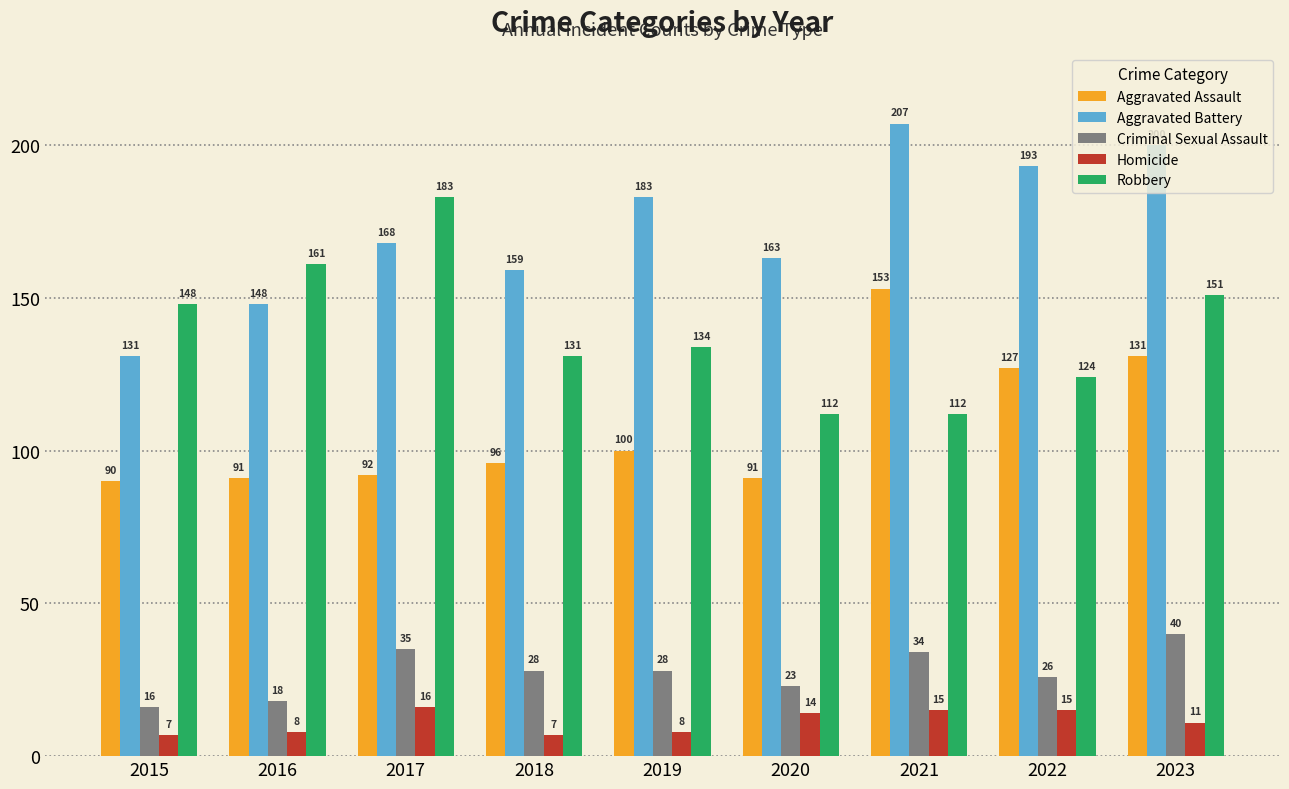

Is the value of Homicide at 2021 greater than the value of Criminal Sexual Assault at 2021?

No